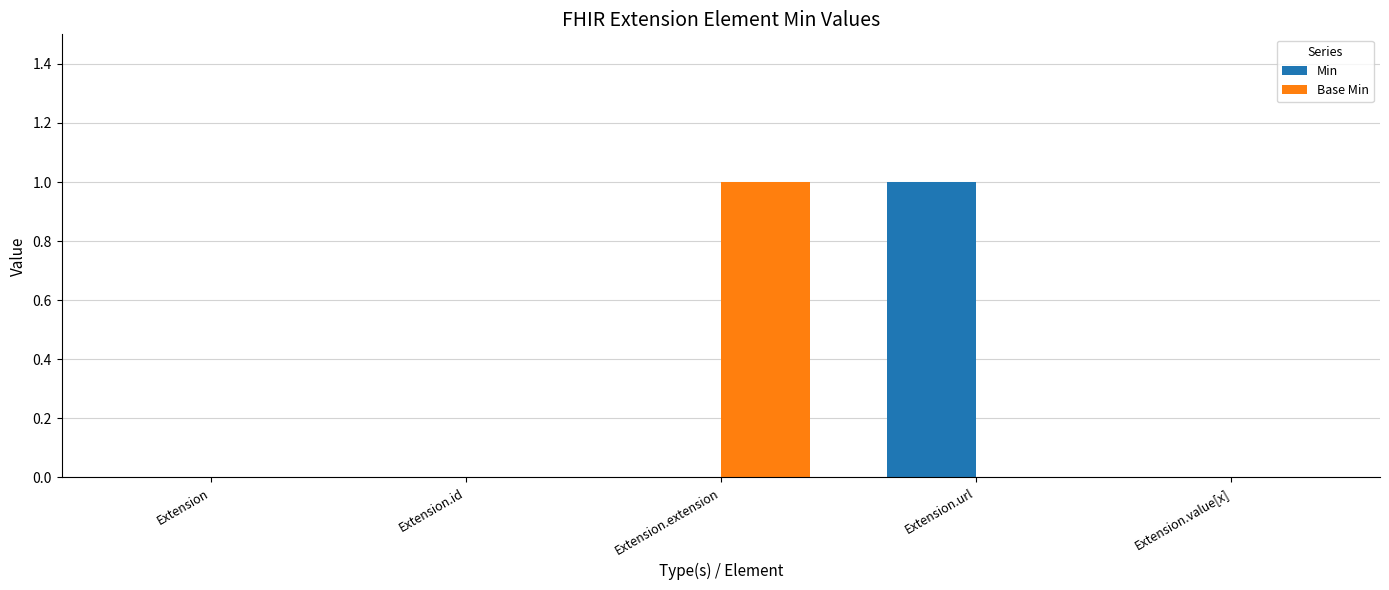

Are the bars grouped side by side (vs. stacked)?

Yes